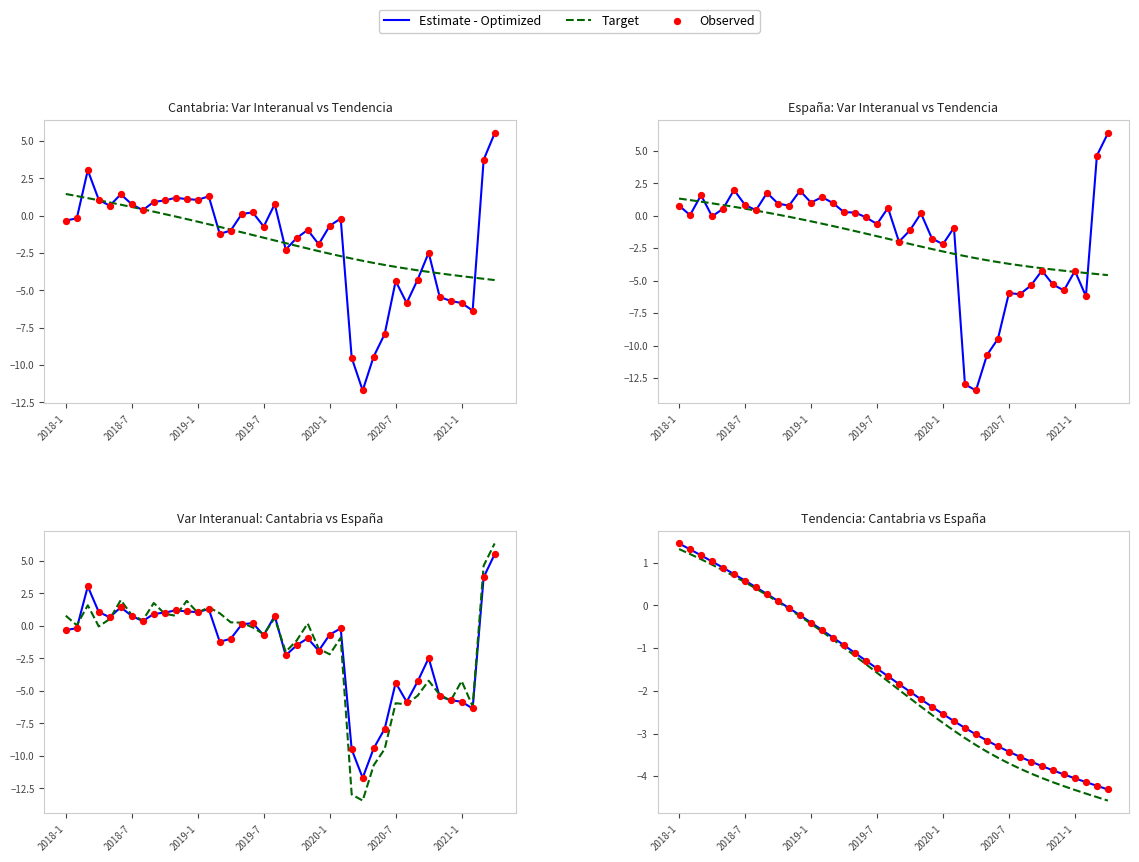

At which category is the sum across all series the highest?

2018-1